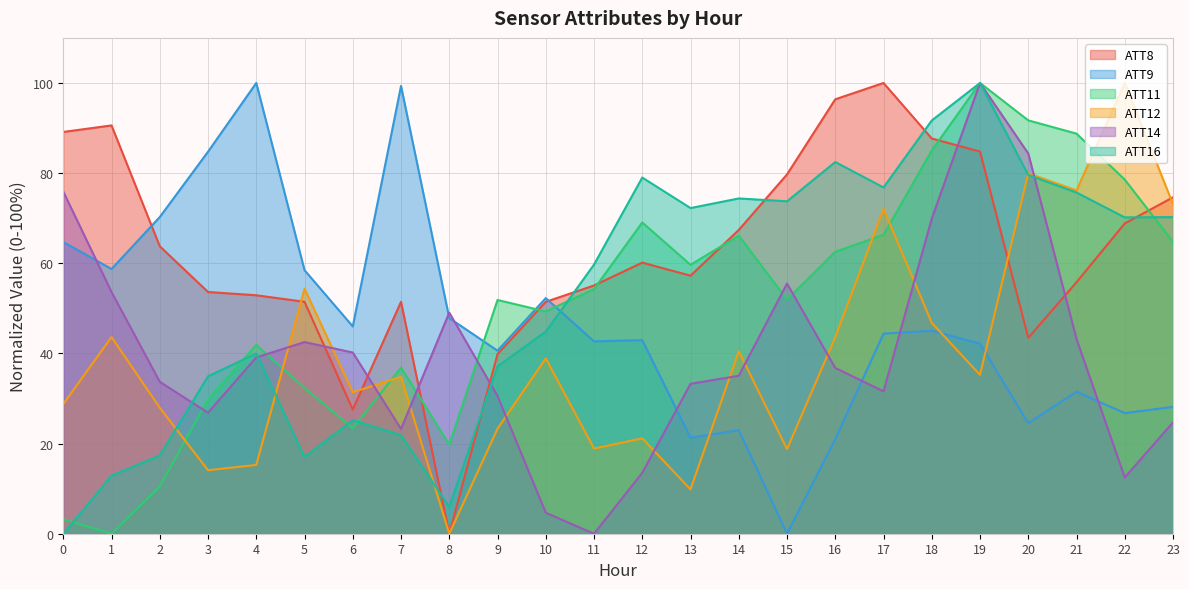

How many intersections are there between ATT8 and ATT16?

6